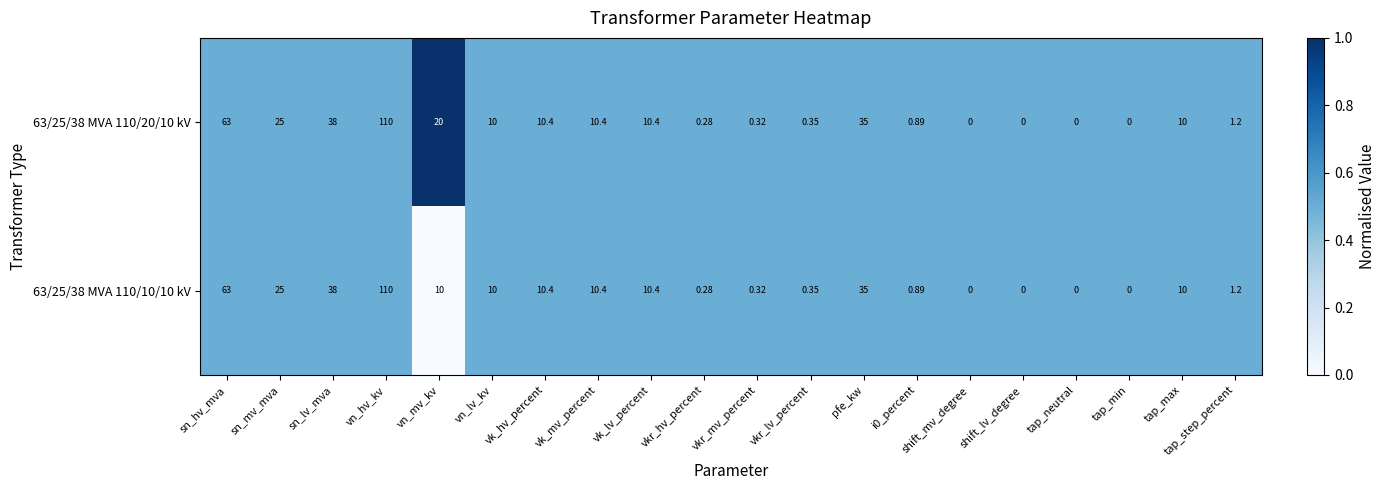

At which label is 63/25/38 MVA 110/10/10 kV closest to 55?

sn_hv_mva